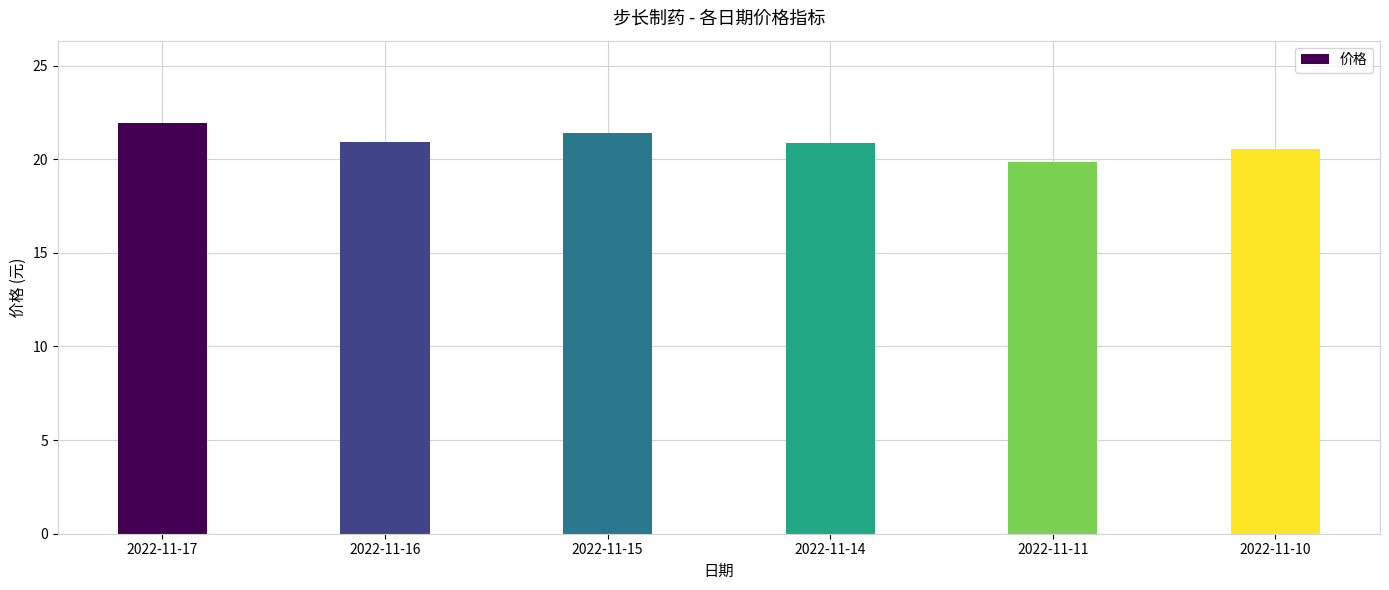

What is the change in value from 2022-11-16 to 2022-11-11?

-1.0